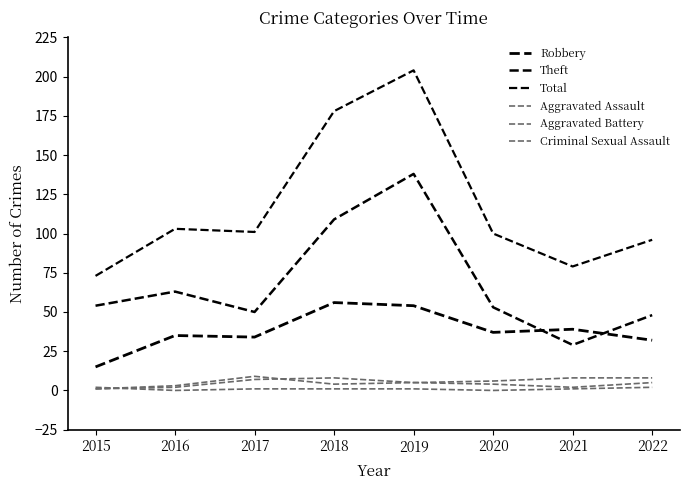

How many lines are shown in the chart?

6